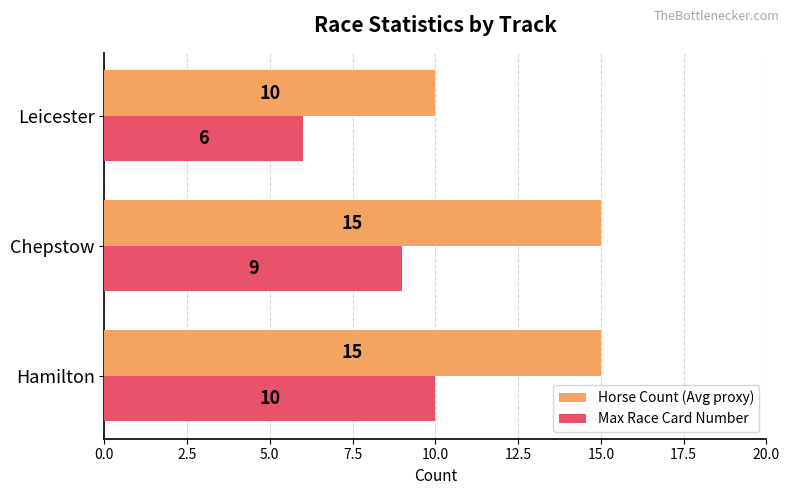

What is the total value across all series at Hamilton?

25